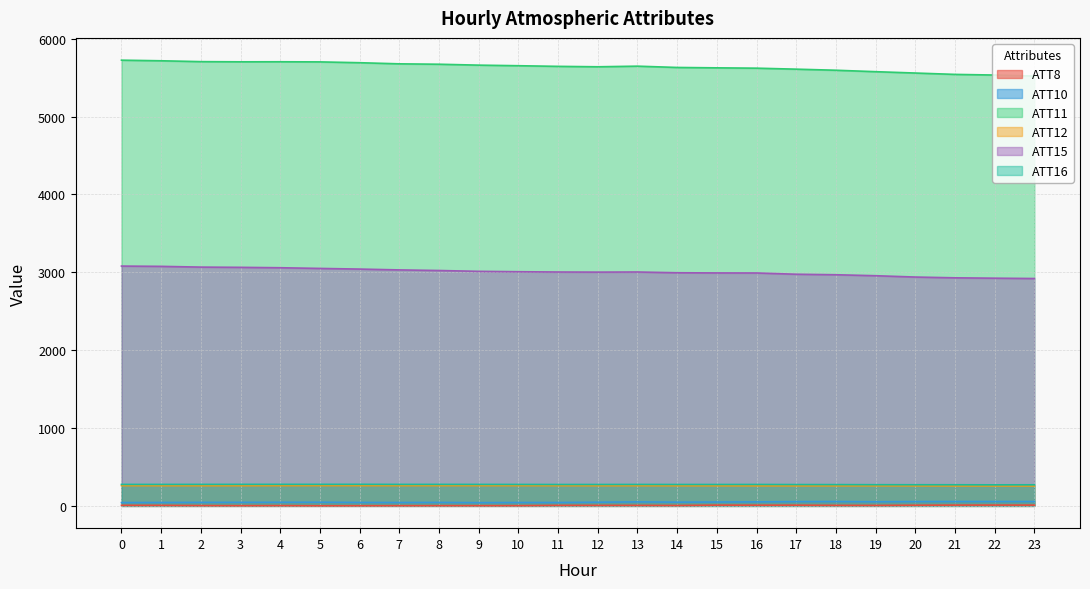

What is the lowest value of the ATT16 series?

270.2